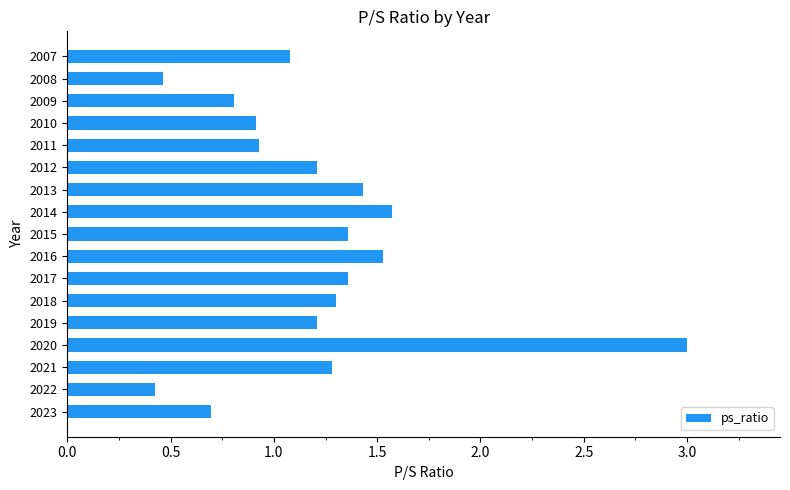

What is the change in value from 2018 to 2010?

-0.4